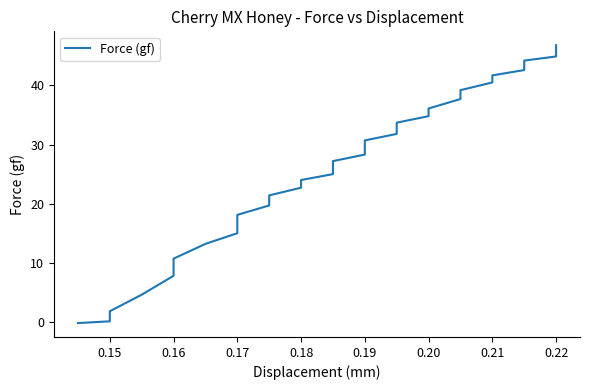

How many lines are shown in the chart?

1